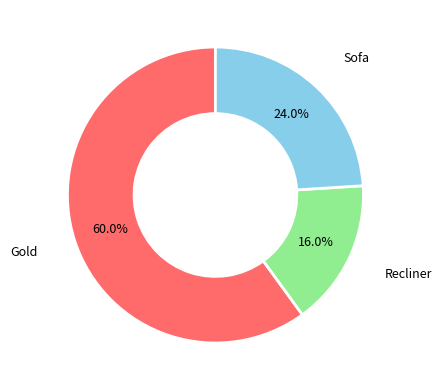

Does any single category account for the majority?

Yes